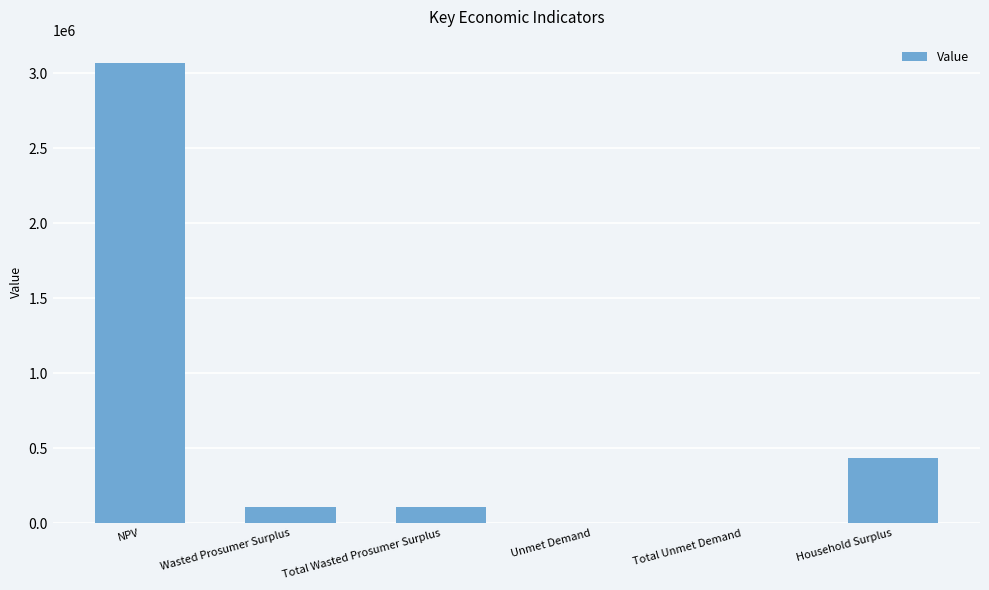

What is the sum of all values?

3734158.1